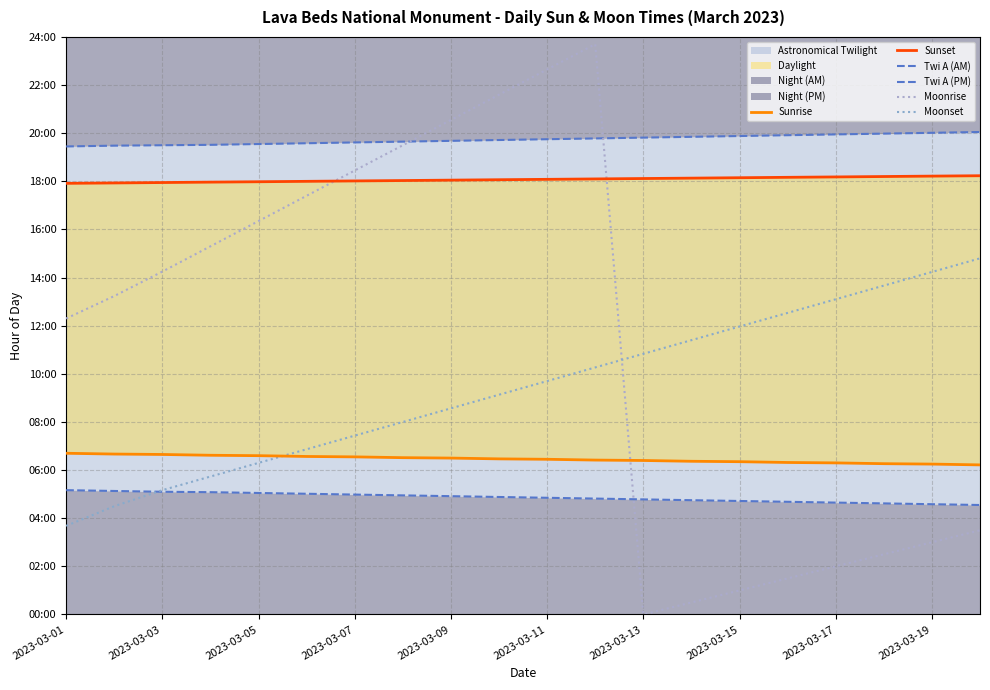

How many data points in Sunset are above 18?

14